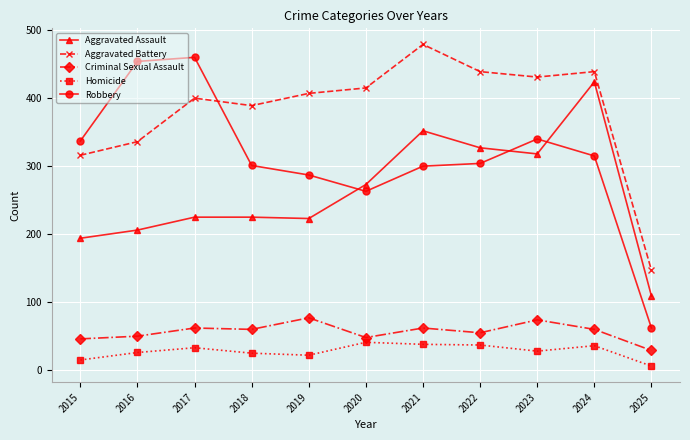

True or false: Robbery has more than 0 interior local peaks.

True